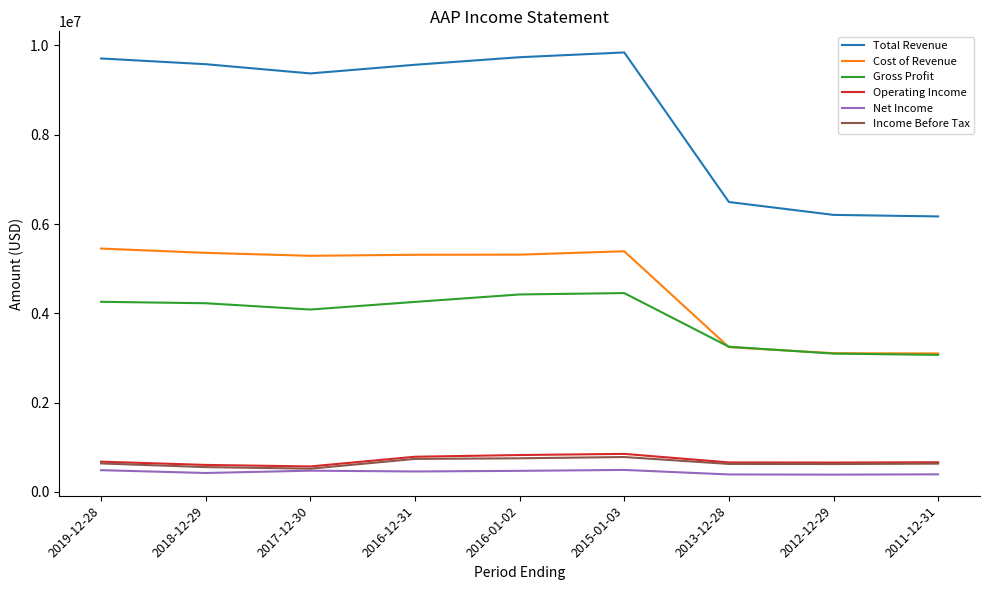

What is the spread (max minus min) of values at 2012-12-29?

5818200